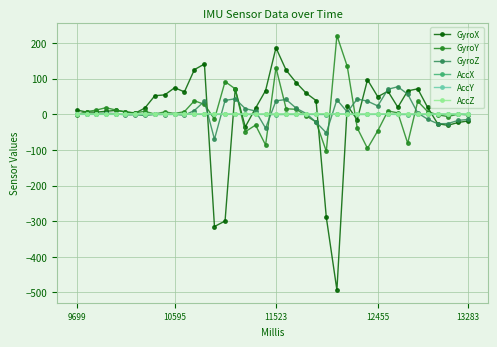

What are all the series names shown in the legend?

GyroX, GyroY, GyroZ, AccX, AccY, AccZ